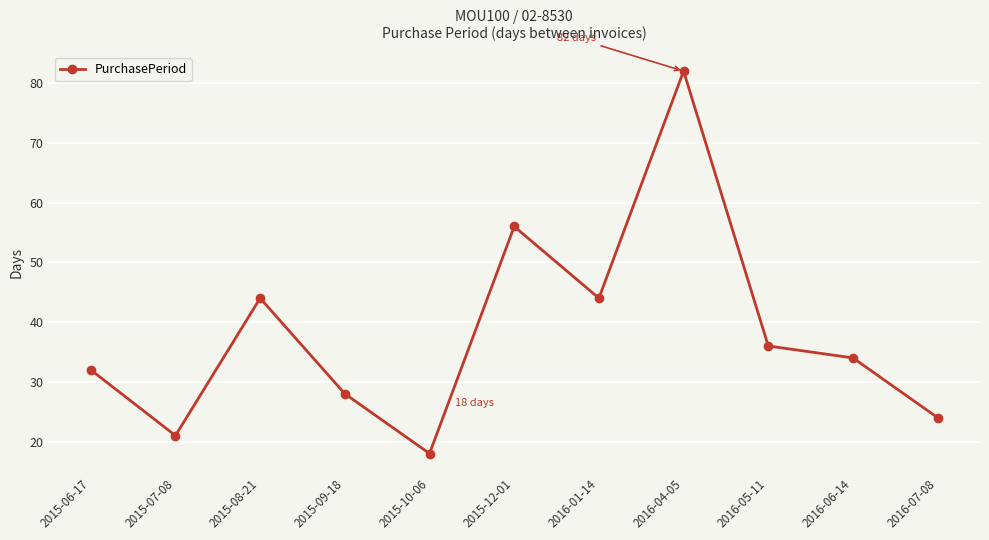

How many lines are shown in the chart?

1